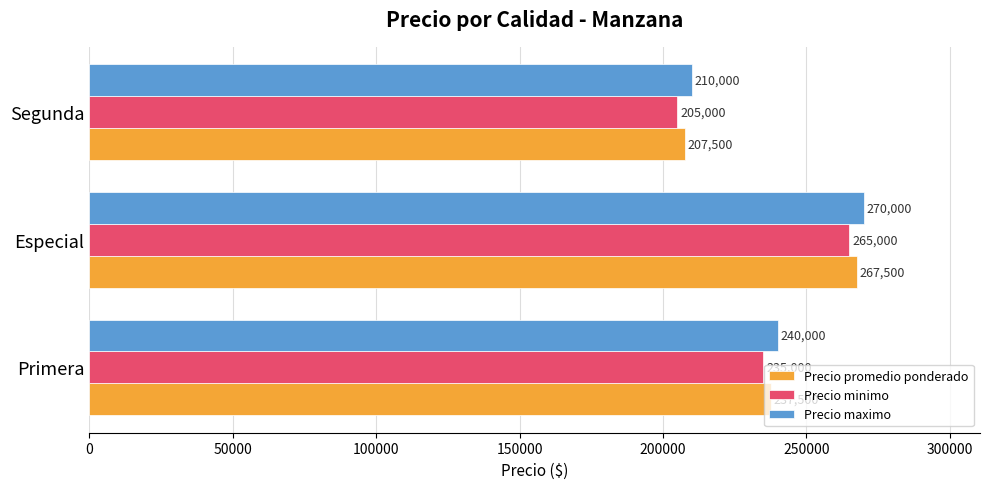

At which category is the sum across all series the highest?

Especial